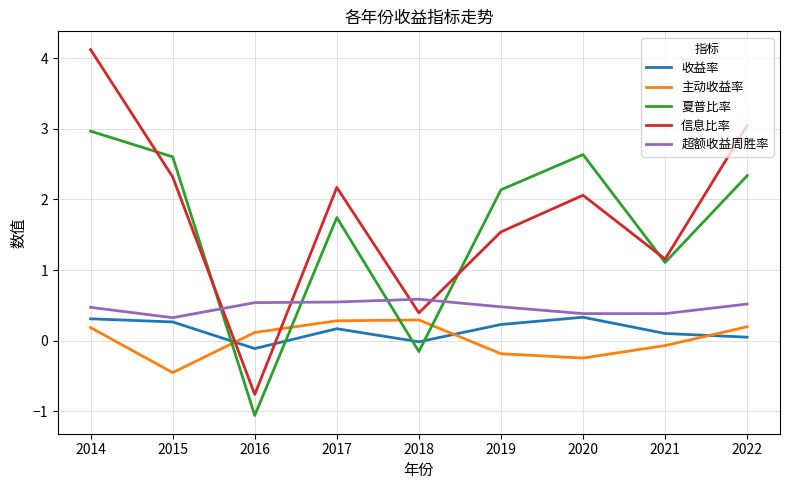

Is it true that 夏普比率 equals 1.7 at 2021?

False